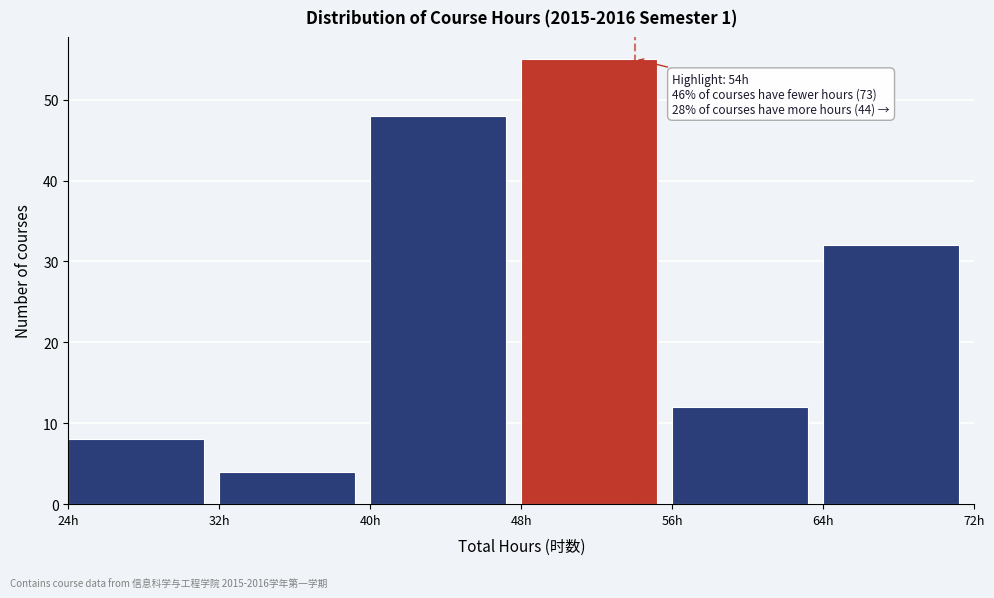

Over which range of the x-axis is the bar tallest?

48 to 56